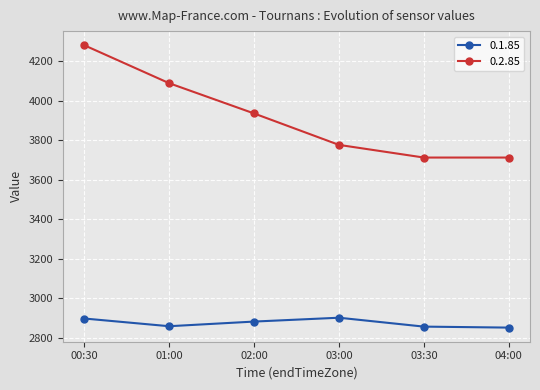

What is the label of the 3rd point from the left?

02:00